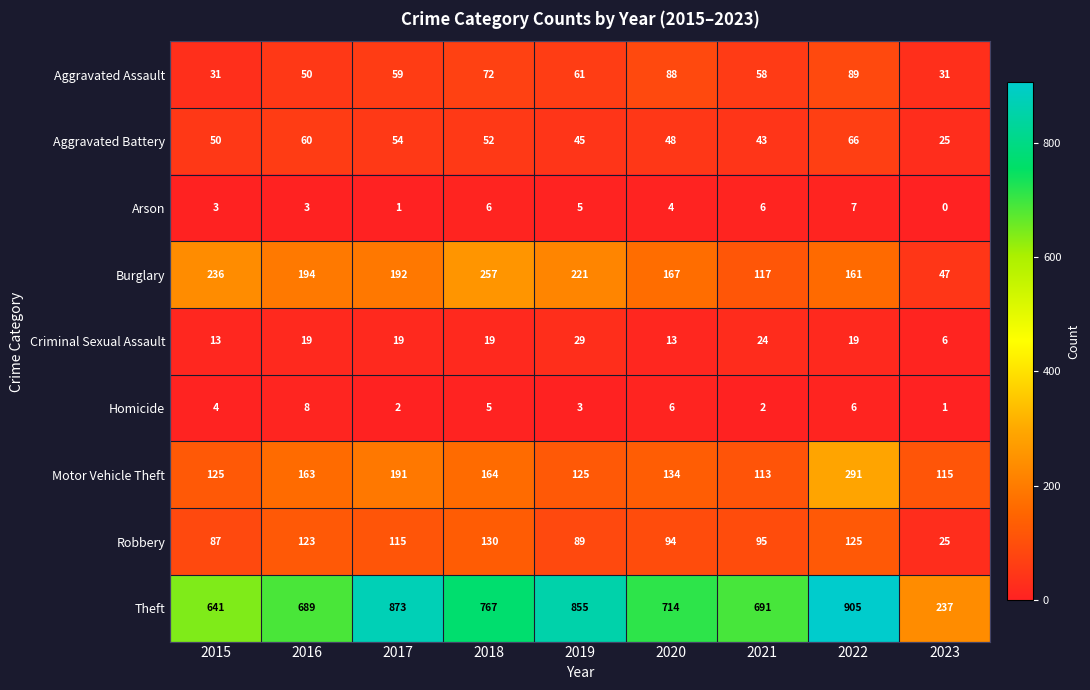

What is the sum of all Aggravated Battery values?

443